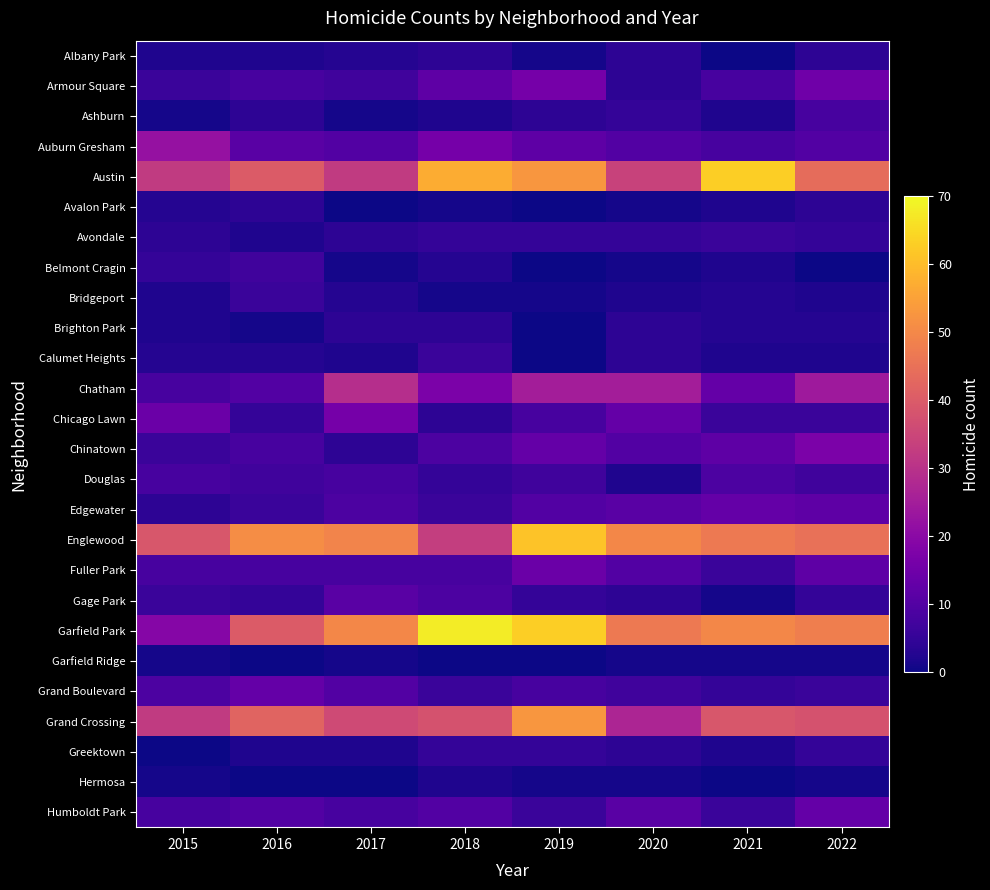

Reading left to right, transcribe all the data shown in this chart.

Albany Park: 2015=2	2016=2	2017=3	2018=4	2019=1	2020=4	2021=0	2022=4
Armour Square: 2015=6	2016=8	2017=7	2018=12	2019=16	2020=4	2021=8	2022=15
Ashburn: 2015=1	2016=4	2017=1	2018=2	2019=4	2020=5	2021=2	2022=8
Auburn Gresham: 2015=22	2016=11	2017=10	2018=16	2019=12	2020=10	2021=8	2022=10
Austin: 2015=32	2016=40	2017=32	2018=57	2019=53	2020=34	2021=63	2022=44
Avalon Park: 2015=3	2016=4	2017=0	2018=1	2019=0	2020=1	2021=2	2022=4
Avondale: 2015=4	2016=2	2017=4	2018=5	2019=5	2020=5	2021=6	2022=5
Belmont Cragin: 2015=5	2016=7	2017=1	2018=3	2019=0	2020=1	2021=2	2022=0
Bridgeport: 2015=2	2016=6	2017=3	2018=1	2019=1	2020=2	2021=3	2022=2
Brighton Park: 2015=2	2016=1	2017=4	2018=4	2019=0	2020=4	2021=3	2022=3
Calumet Heights: 2015=3	2016=3	2017=2	2018=6	2019=0	2020=4	2021=2	2022=2
Chatham: 2015=8	2016=10	2017=29	2018=17	2019=25	2020=25	2021=13	2022=24
Chicago Lawn: 2015=14	2016=5	2017=16	2018=4	2019=8	2020=13	2021=6	2022=6
Chinatown: 2015=6	2016=8	2017=4	2018=9	2019=13	2020=10	2021=12	2022=17
Douglas: 2015=8	2016=7	2017=8	2018=5	2019=7	2020=2	2021=9	2022=7
Edgewater: 2015=4	2016=6	2017=9	2018=6	2019=10	2020=11	2021=13	2022=12
Englewood: 2015=39	2016=51	2017=49	2018=33	2019=61	2020=50	2021=47	2022=45
Fuller Park: 2015=8	2016=8	2017=8	2018=8	2019=14	2020=10	2021=6	2022=12
Gage Park: 2015=6	2016=5	2017=11	2018=9	2019=5	2020=4	2021=1	2022=5
Garfield Park: 2015=19	2016=40	2017=50	2018=68	2019=63	2020=47	2021=50	2022=48
Garfield Ridge: 2015=1	2016=0	2017=1	2018=0	2019=0	2020=1	2021=1	2022=1
Grand Boulevard: 2015=9	2016=13	2017=10	2018=6	2019=8	2020=7	2021=5	2022=6
Grand Crossing: 2015=32	2016=42	2017=36	2018=38	2019=53	2020=27	2021=39	2022=38
Greektown: 2015=0	2016=2	2017=2	2018=5	2019=5	2020=4	2021=2	2022=5
Hermosa: 2015=1	2016=0	2017=0	2018=2	2019=1	2020=1	2021=0	2022=1
Humboldt Park: 2015=8	2016=10	2017=8	2018=10	2019=6	2020=11	2021=6	2022=13